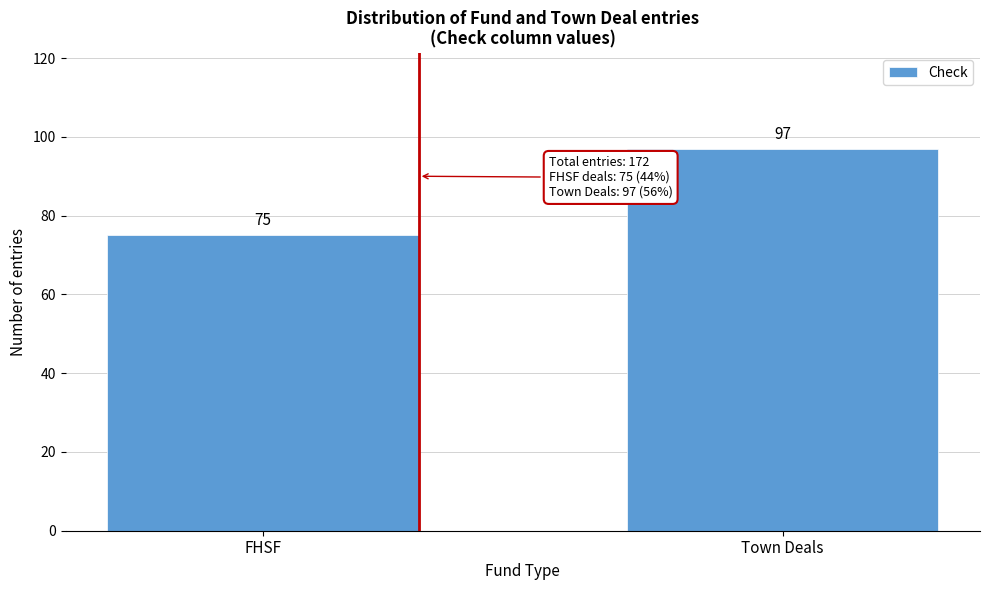

Reading left to right, extract all data points from this chart.

75	97